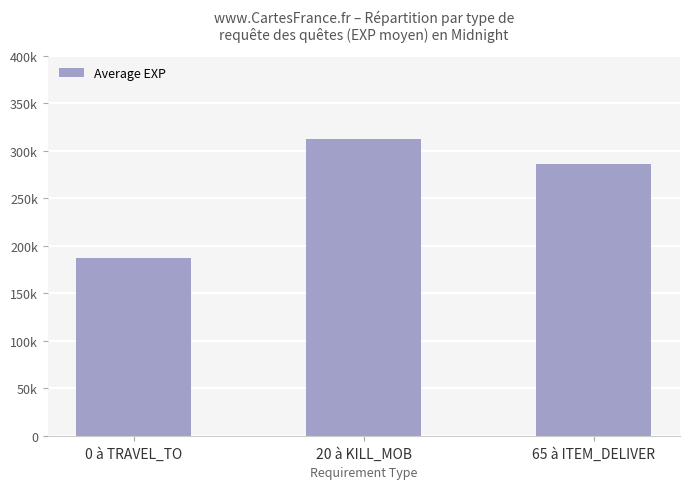

Rank the categories by value from lowest to highest.

0 à TRAVEL_TO, 65 à ITEM_DELIVER, 20 à KILL_MOB